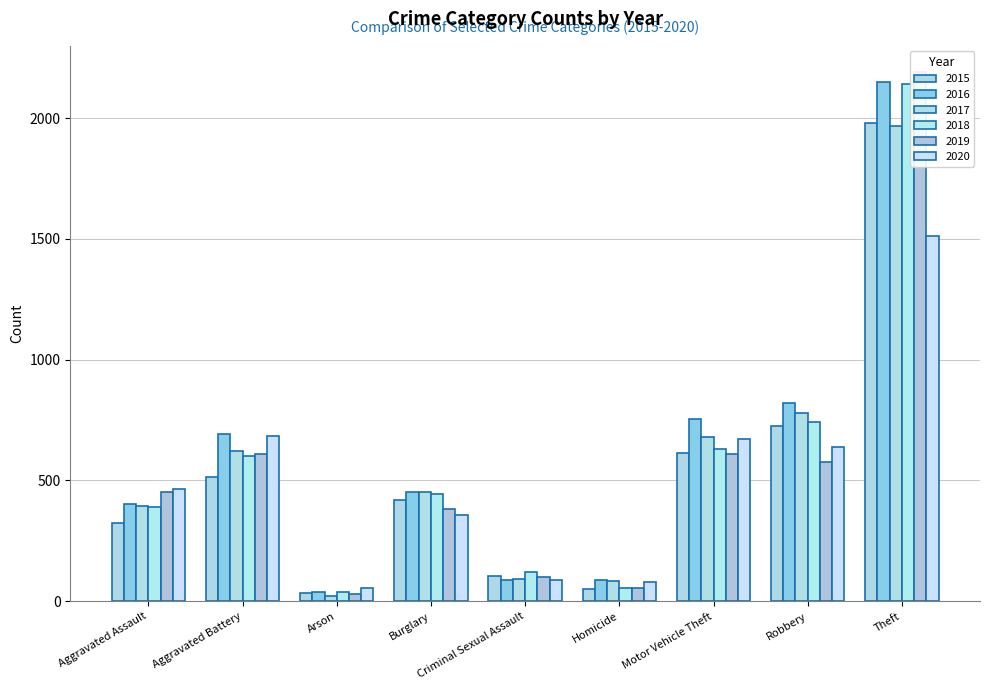

Are the bars grouped side by side (vs. stacked)?

Yes